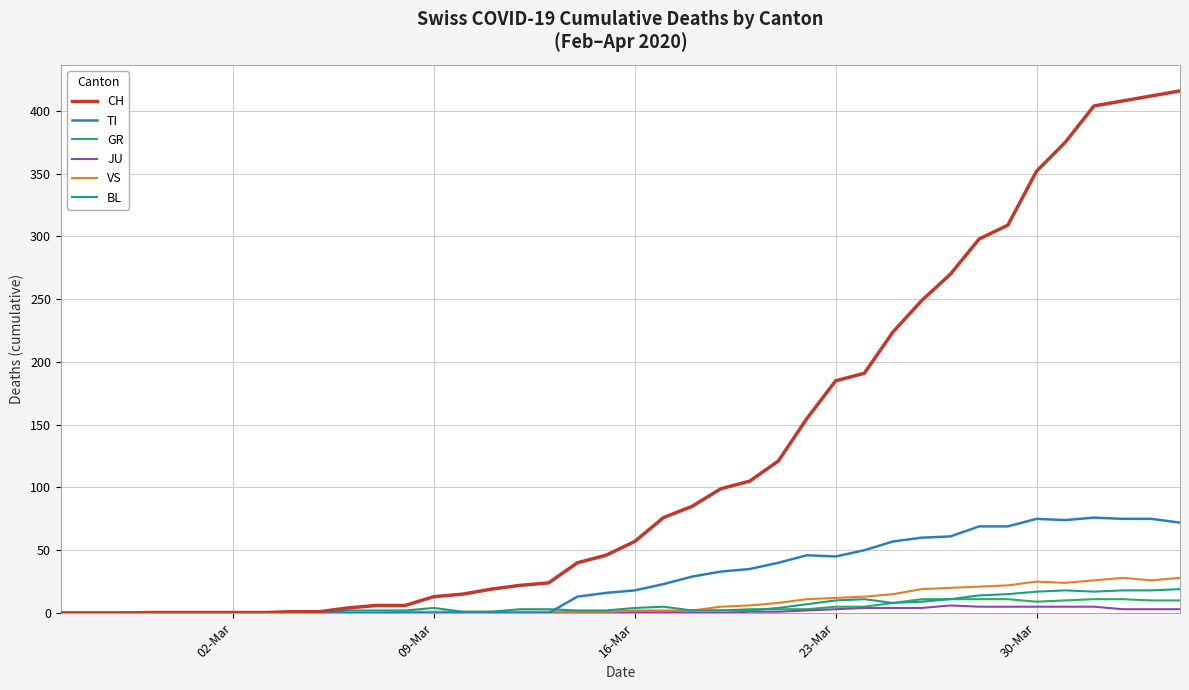

Which series has the largest total across all categories?

CH